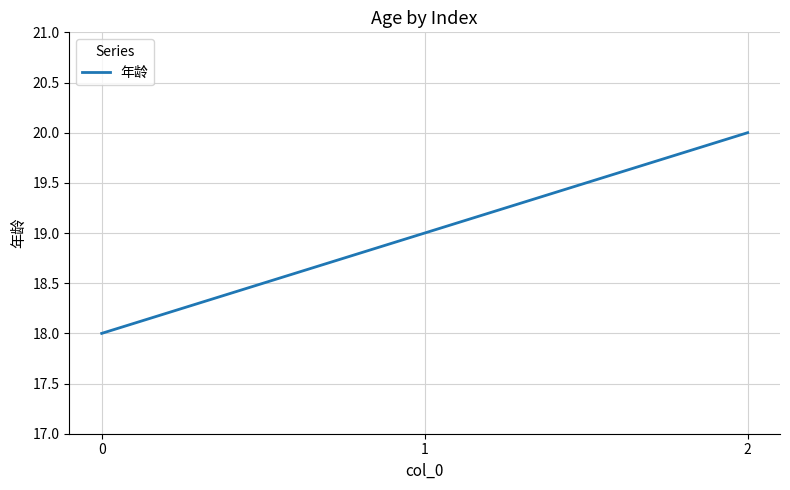

List the labels in order of value, smallest first.

0, 1, 2